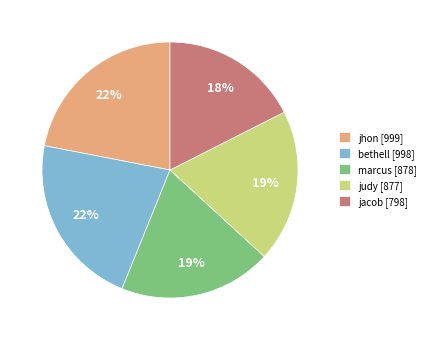

Which category has the smallest portion of the pie?

jacob